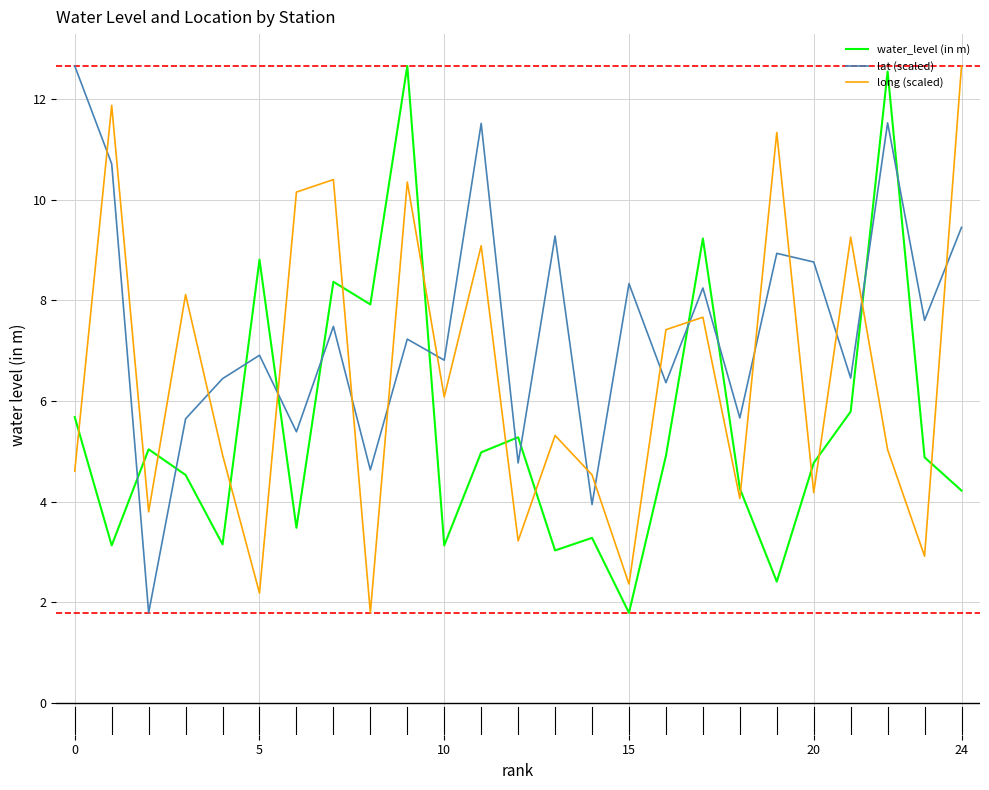

Rank the series by their average value, from lowest to highest.

water_level (in m), long (scaled), lat (scaled)